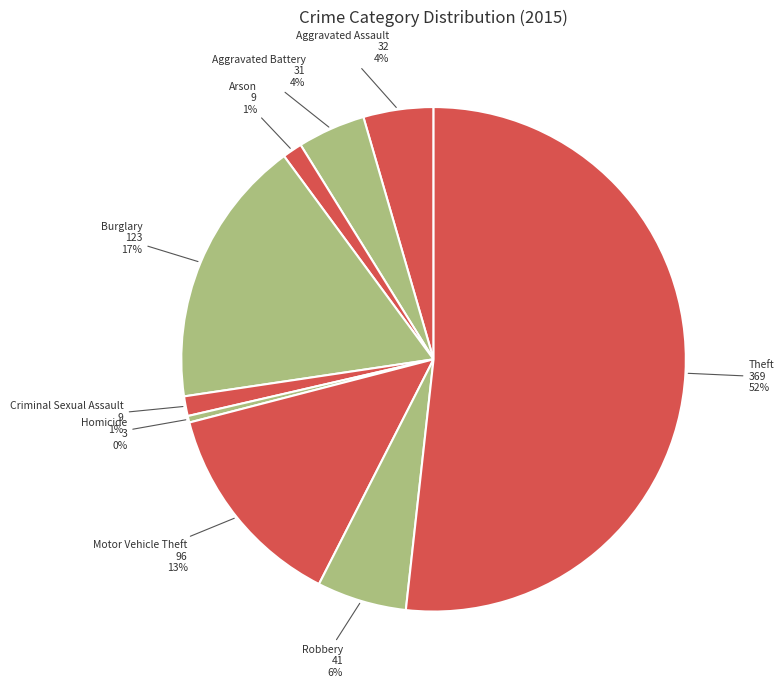

Count the number of slices in the pie.

9